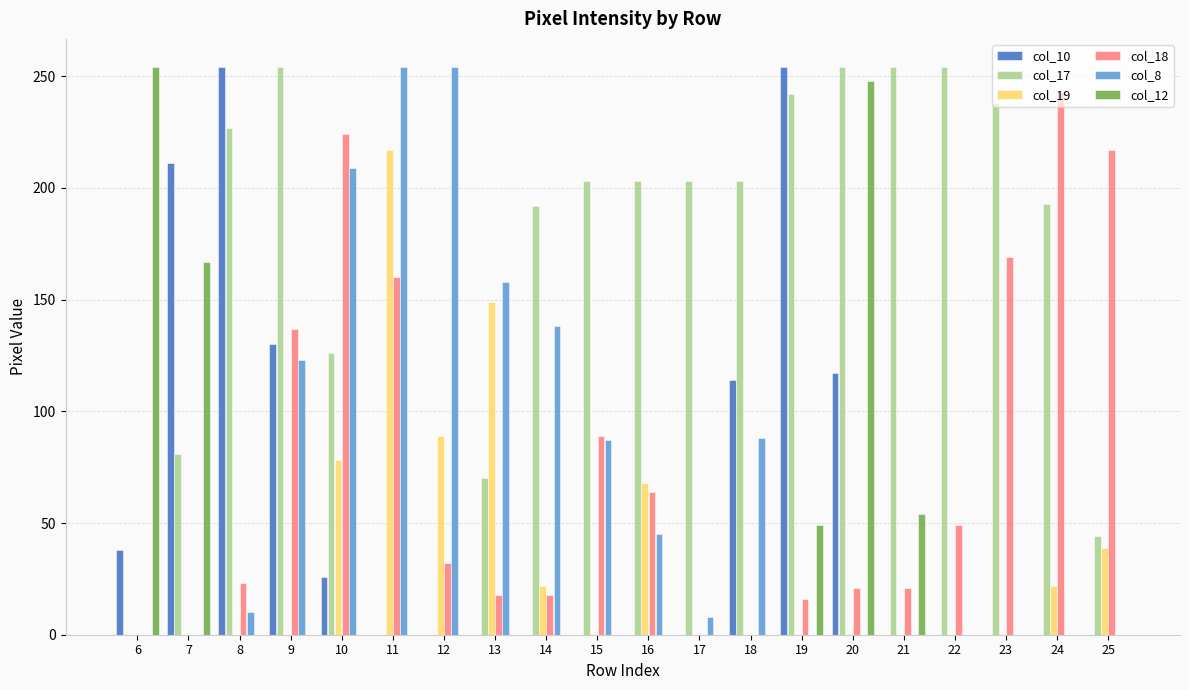

Which series changed the most between 20 and 23?

col_12